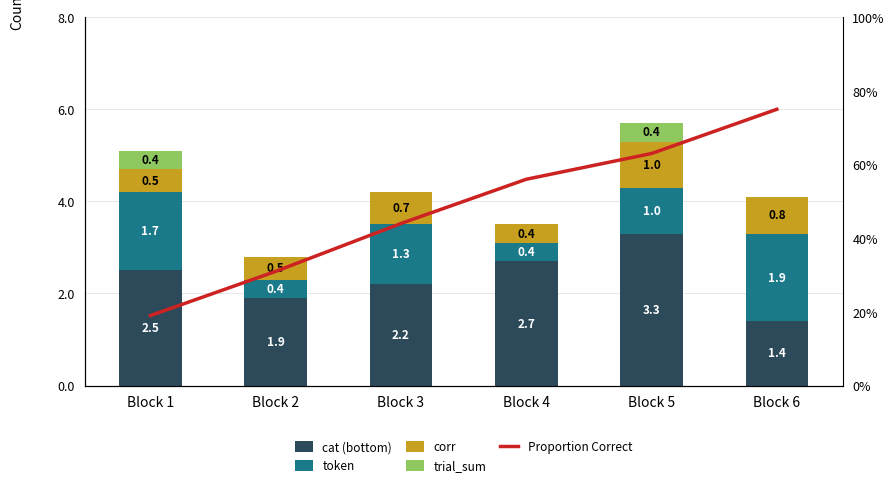

What is the total value across all series at Block 1?

5.3